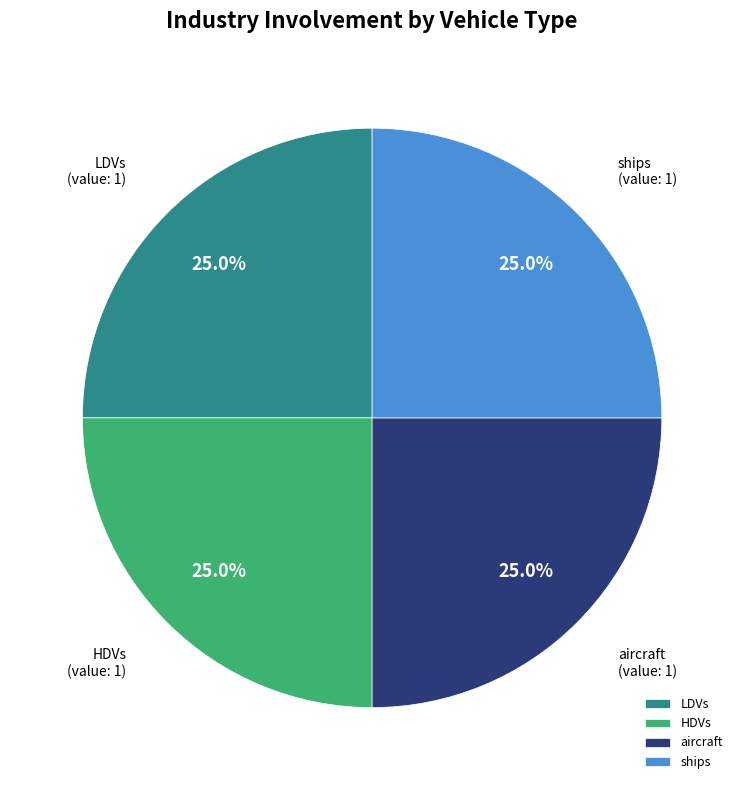

Does HDVs account for over 50% of the chart?

No